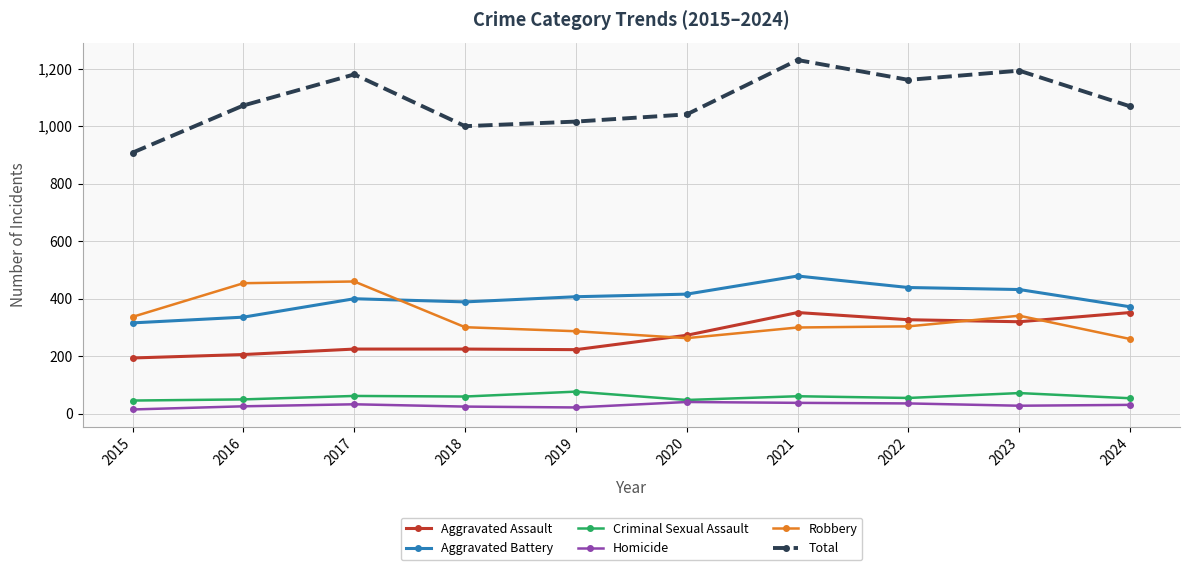

Between 2020 and 2022, which series saw the biggest shift?

Total